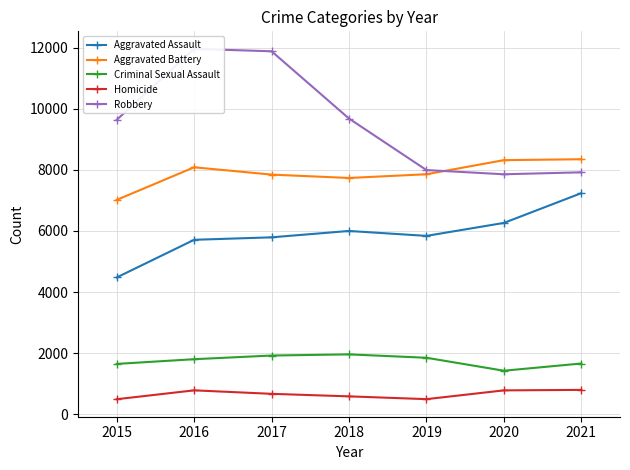

What is the highest value of the Homicide series?

801